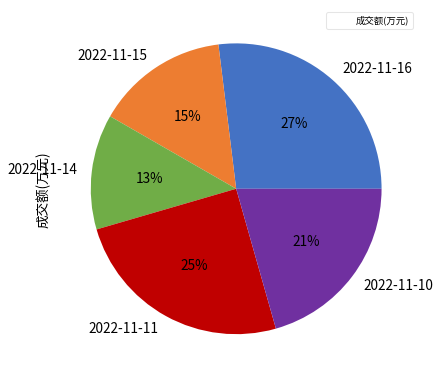

Is 2022-11-14 the majority of the pie?

No